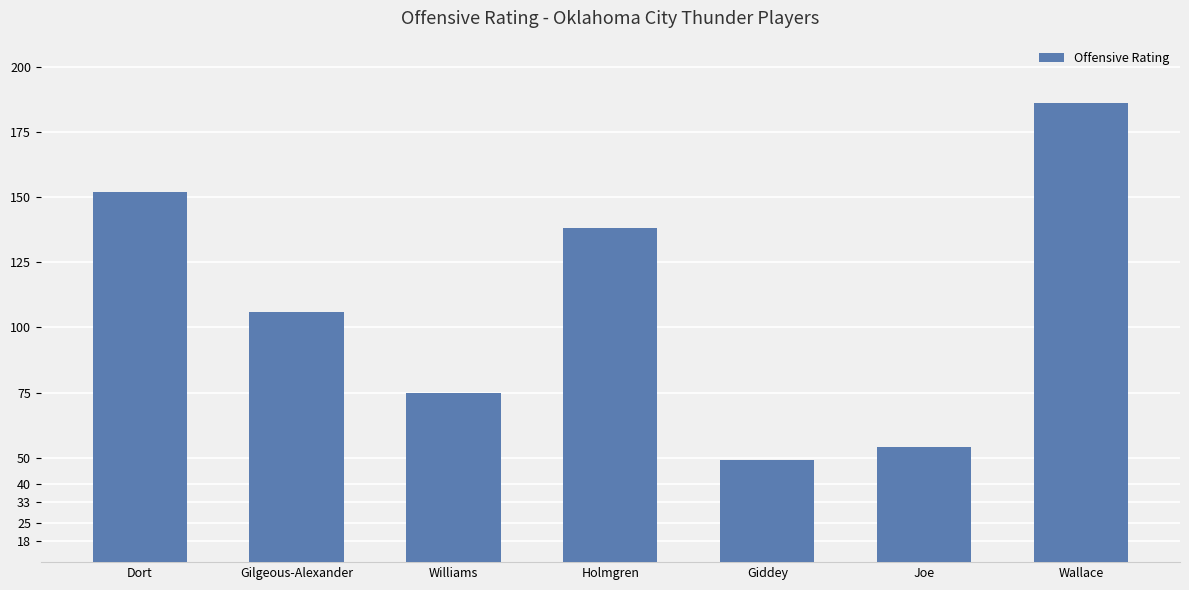

What is the sum of all values?

760